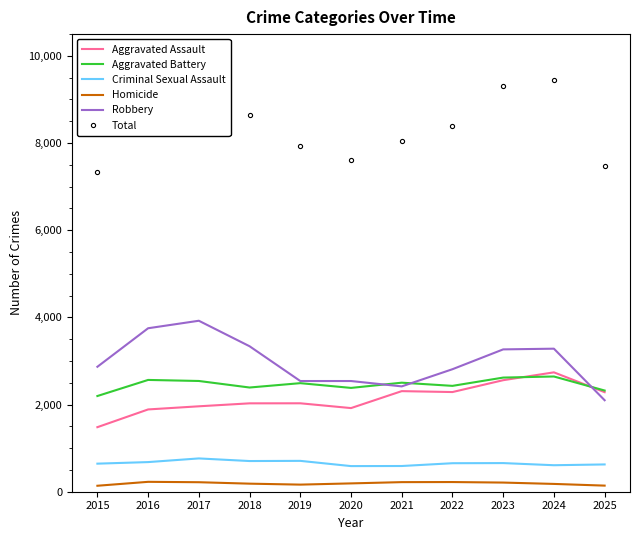

True or false: Homicide has more than 1 points higher than both neighbors.

True